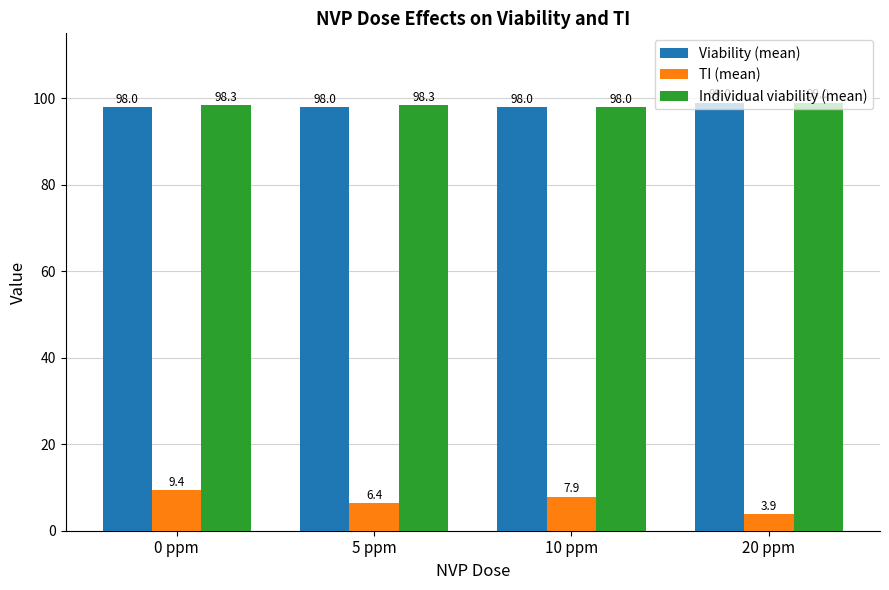

What is the smallest value displayed?

3.9